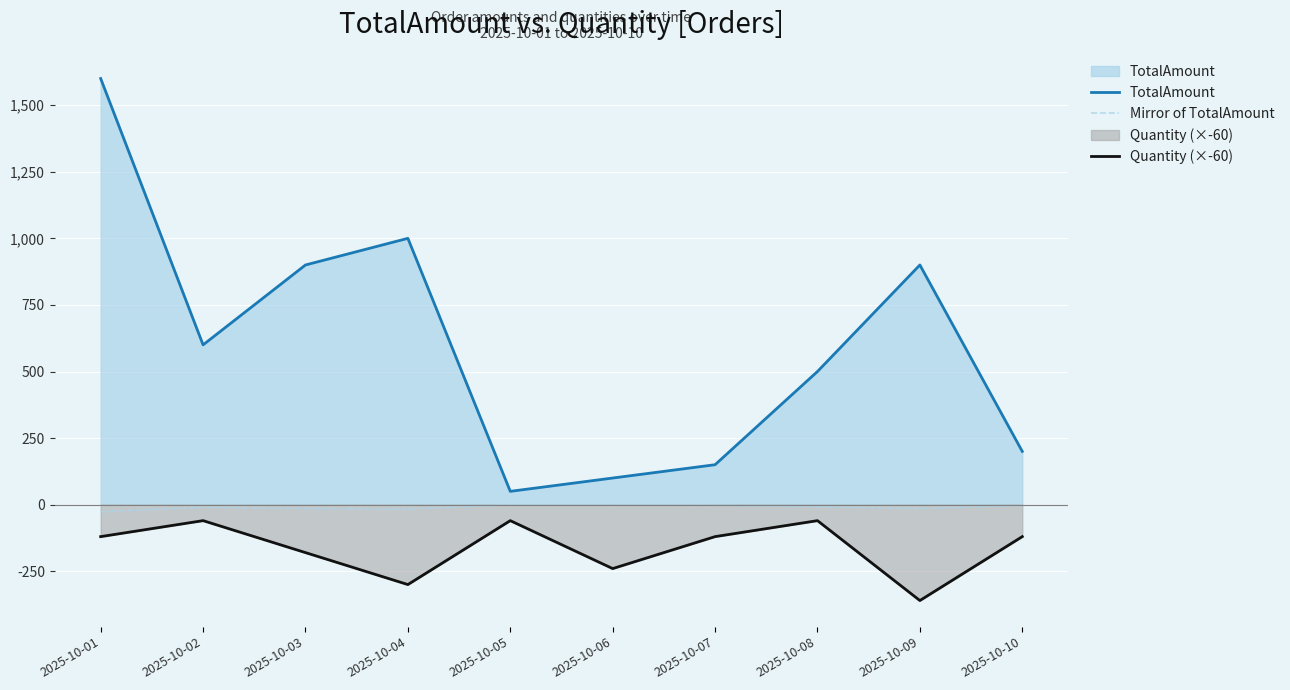

Rank the series by their average value, from lowest to highest.

Quantity (×-60), Mirror of TotalAmount, TotalAmount